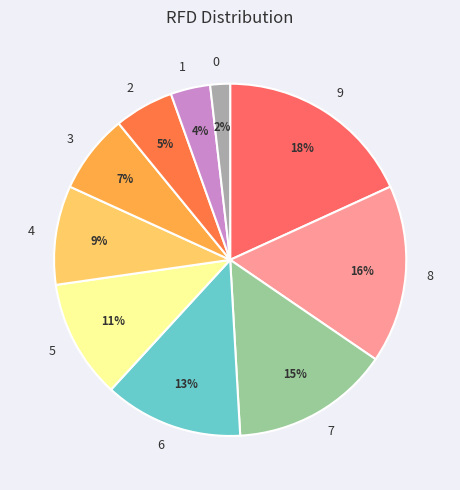

Rank the categories by value from highest to lowest.

9, 8, 7, 6, 5, 4, 3, 2, 1, 0